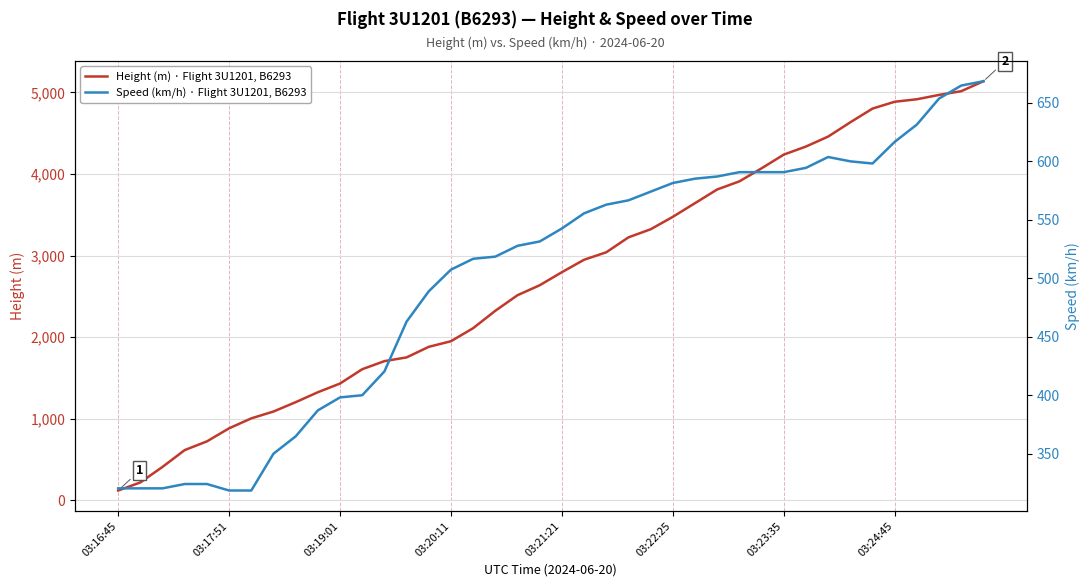

How many times do Speed (km/h) · Flight 3U1201, B6293 and Height (m) · Flight 3U1201, B6293 cross each other?

1